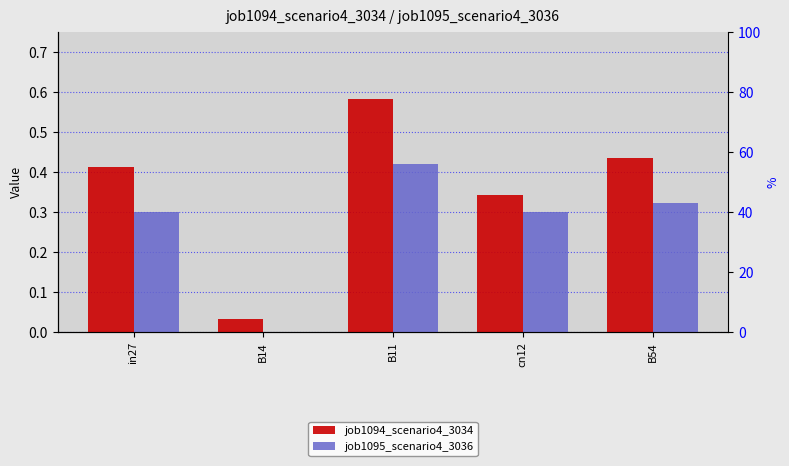

At which category is the sum across all series the highest?

B11